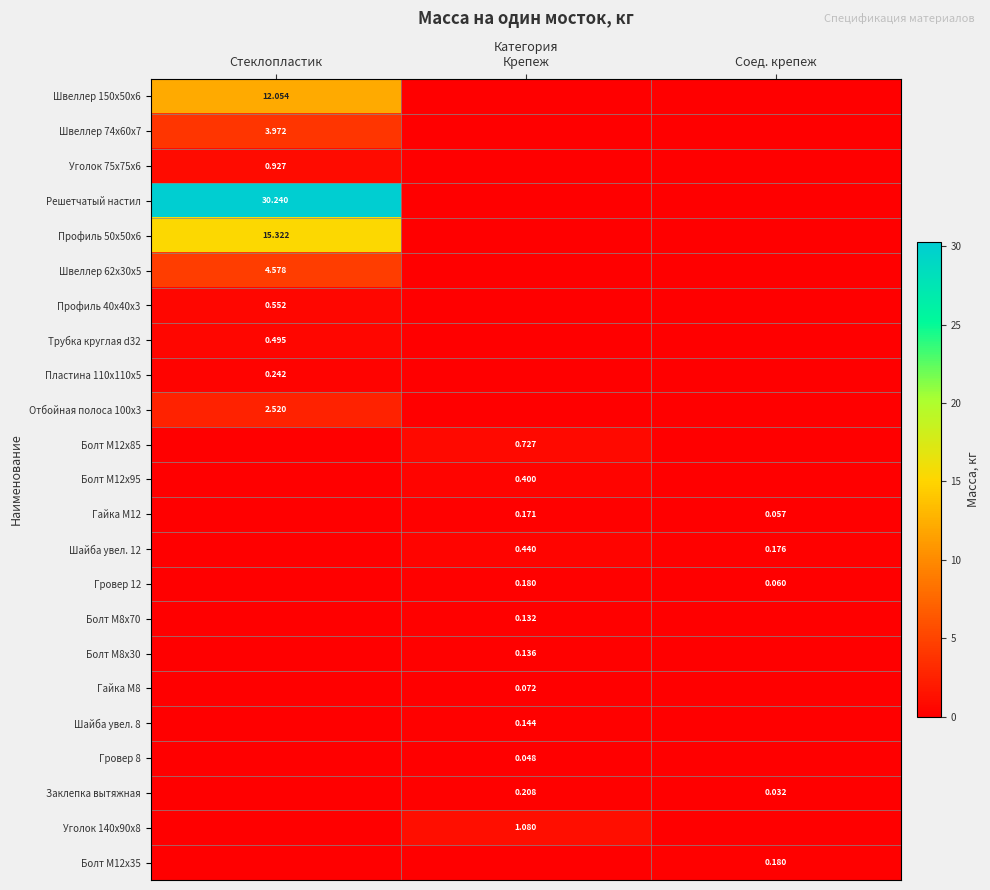

Is the value of Болт M12x35 at Соед. крепеж greater than the value of Трубка круглая d32 at Стеклопластик?

No